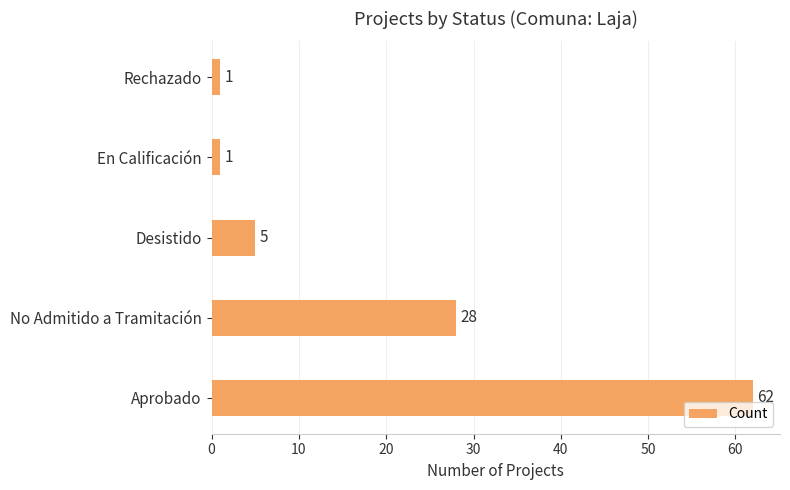

Where is the data nearest to the value 31?

No Admitido a Tramitación